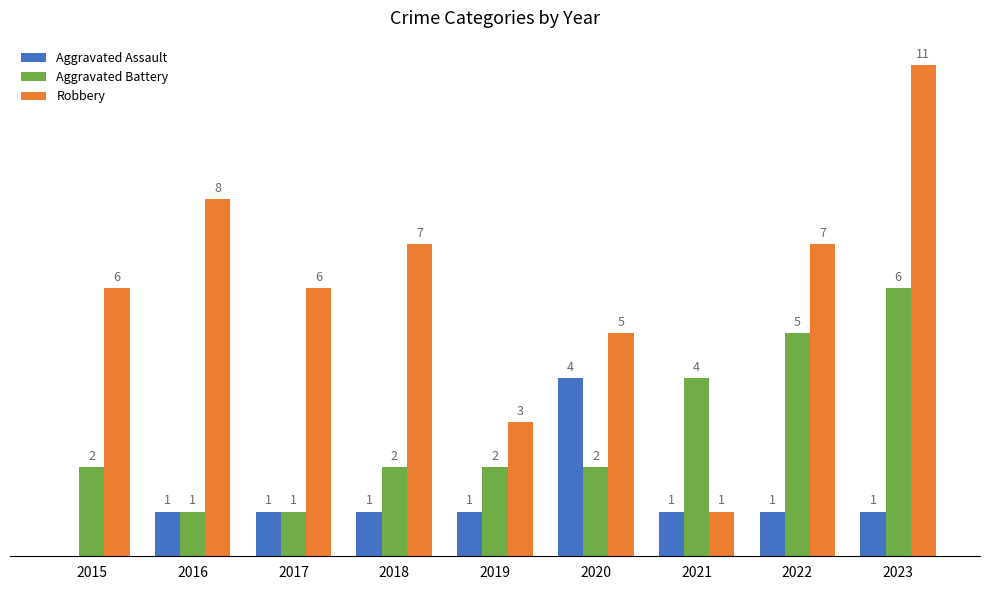

Which series has the largest total across all categories?

Robbery